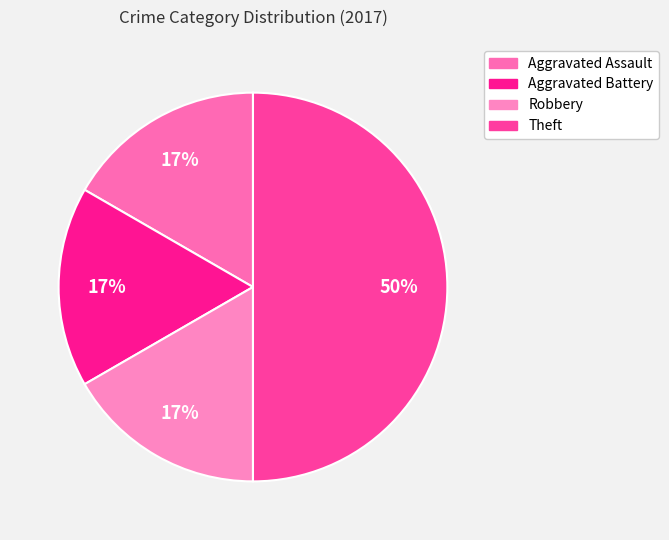

How many segments does this pie chart have?

4